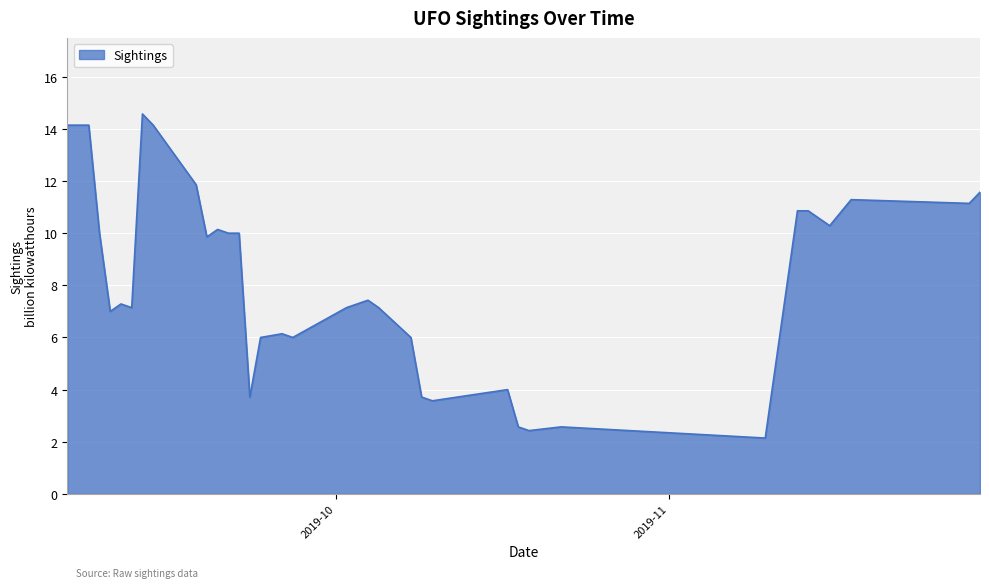

How many lines are shown in the chart?

1